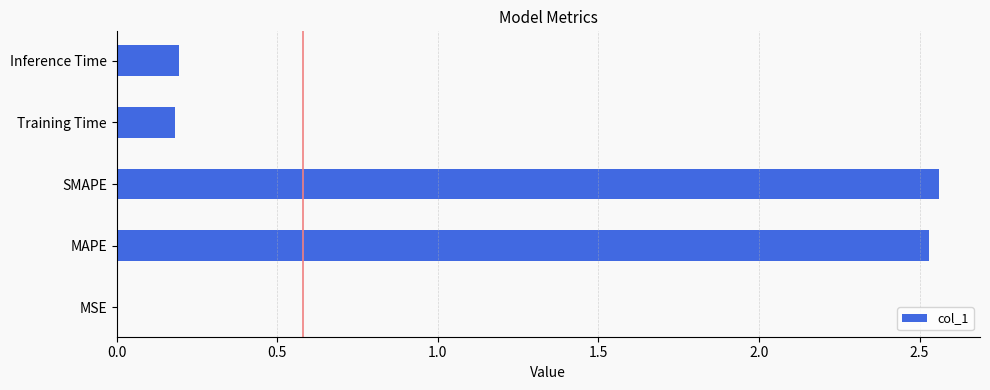

True or false: the data shows 0.3 at Inference Time.

False